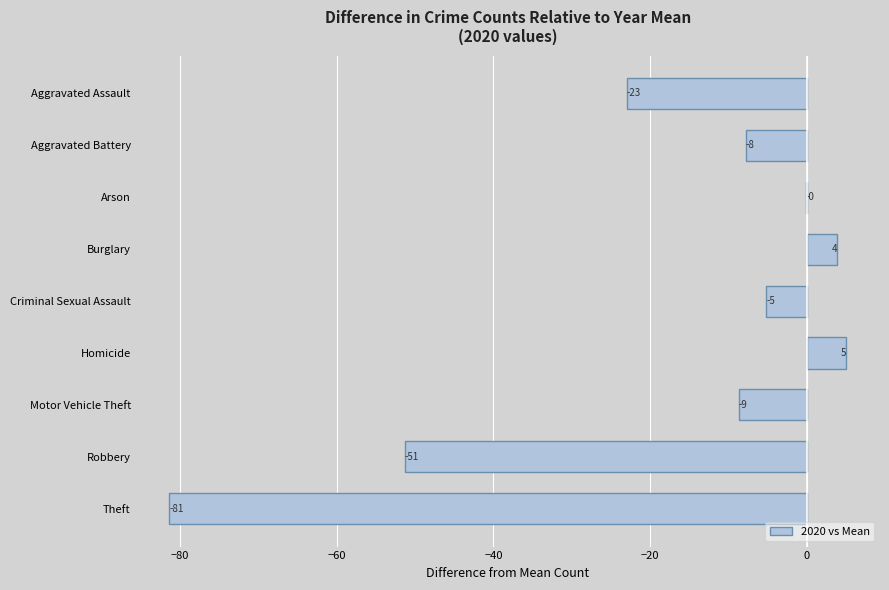

What is the maximum value shown in the chart?

5.0